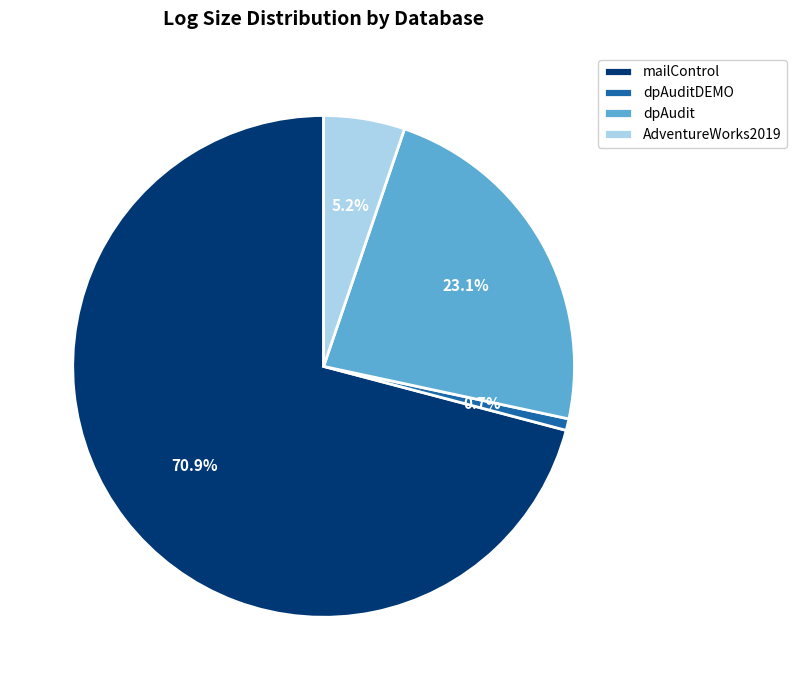

Does any single category account for the majority?

Yes